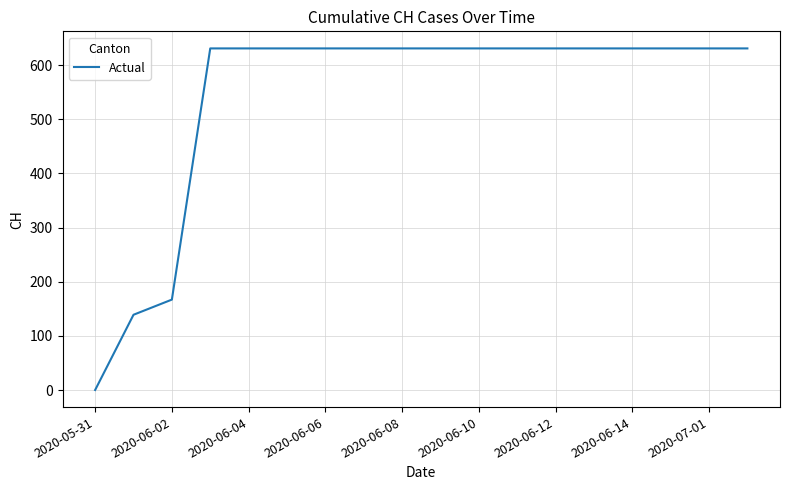

What is the maximum value shown in the chart?

631